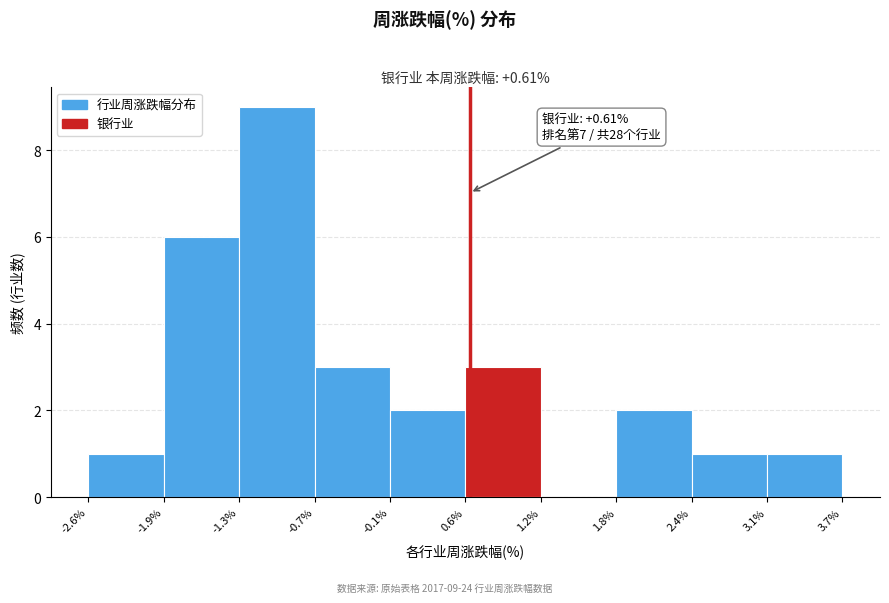

Over which range of the x-axis is the bar tallest?

-1.3% to -0.7%